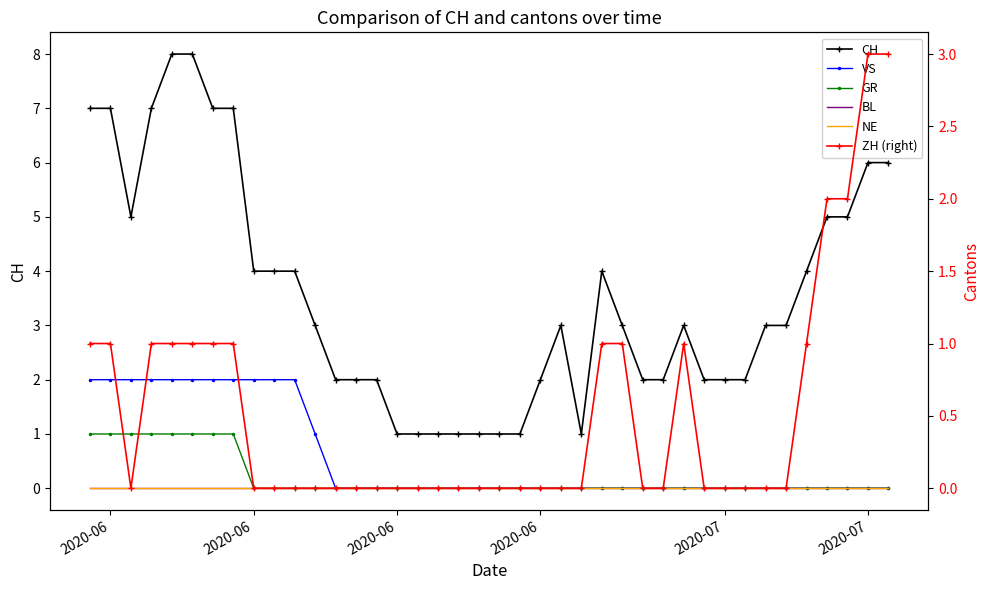

True or false: ZH (right) and BL intersect in this chart.

False